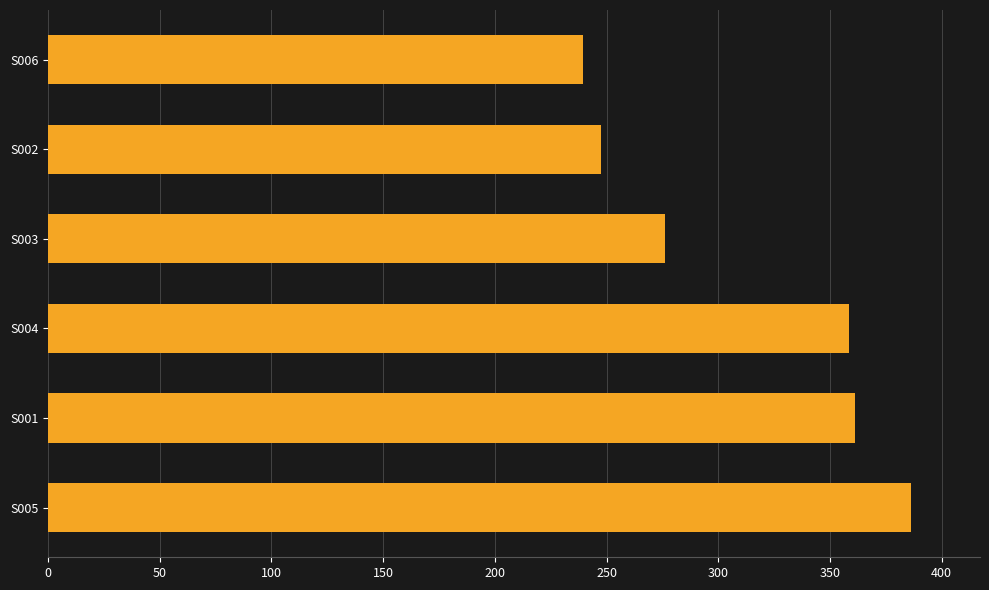

How many bars are there in total?

6